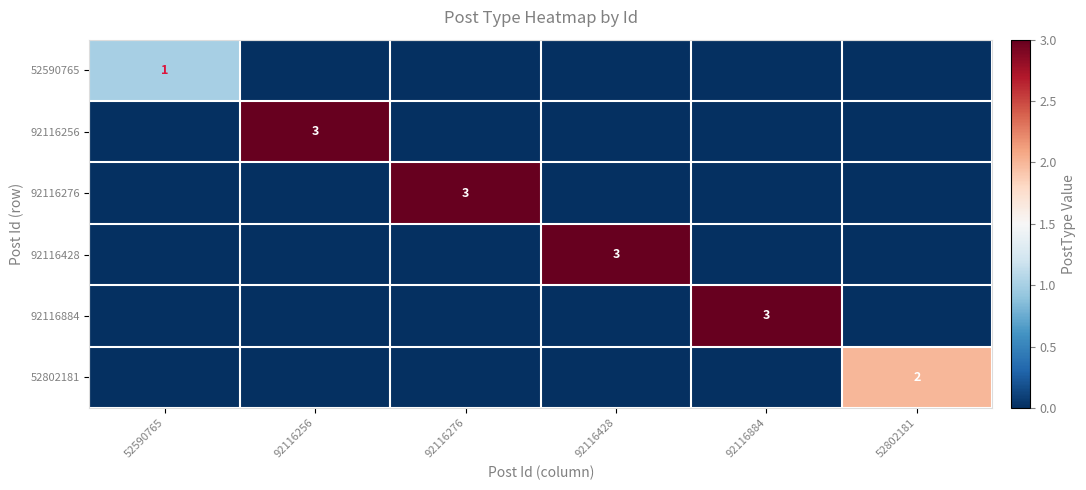

The 92116884 series shows 0 at 52802181. True or false?

True